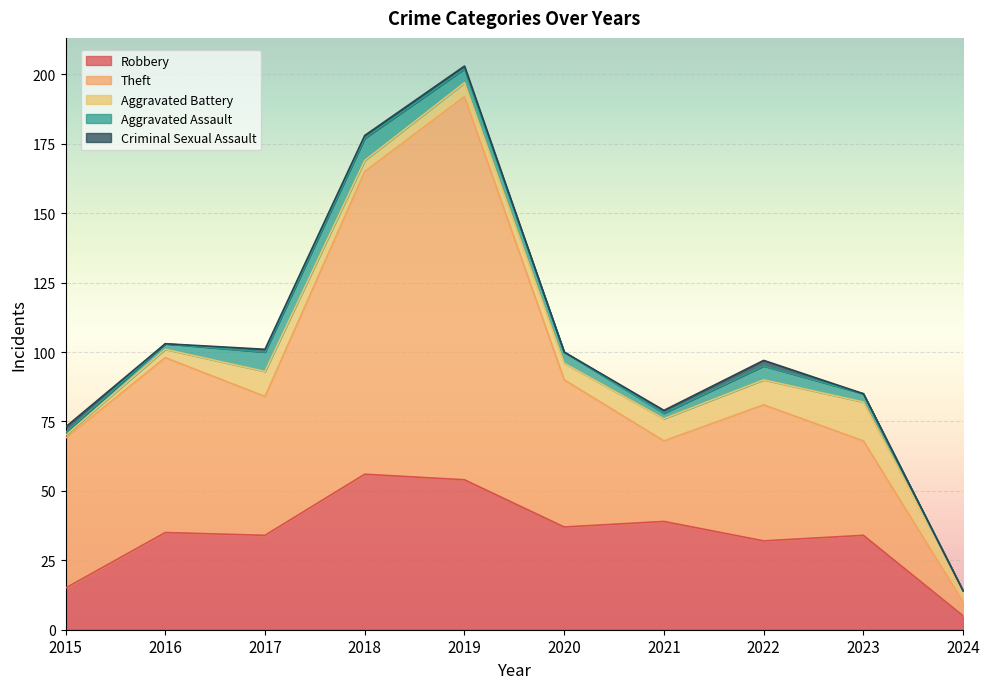

What is the greatest value displayed?

138